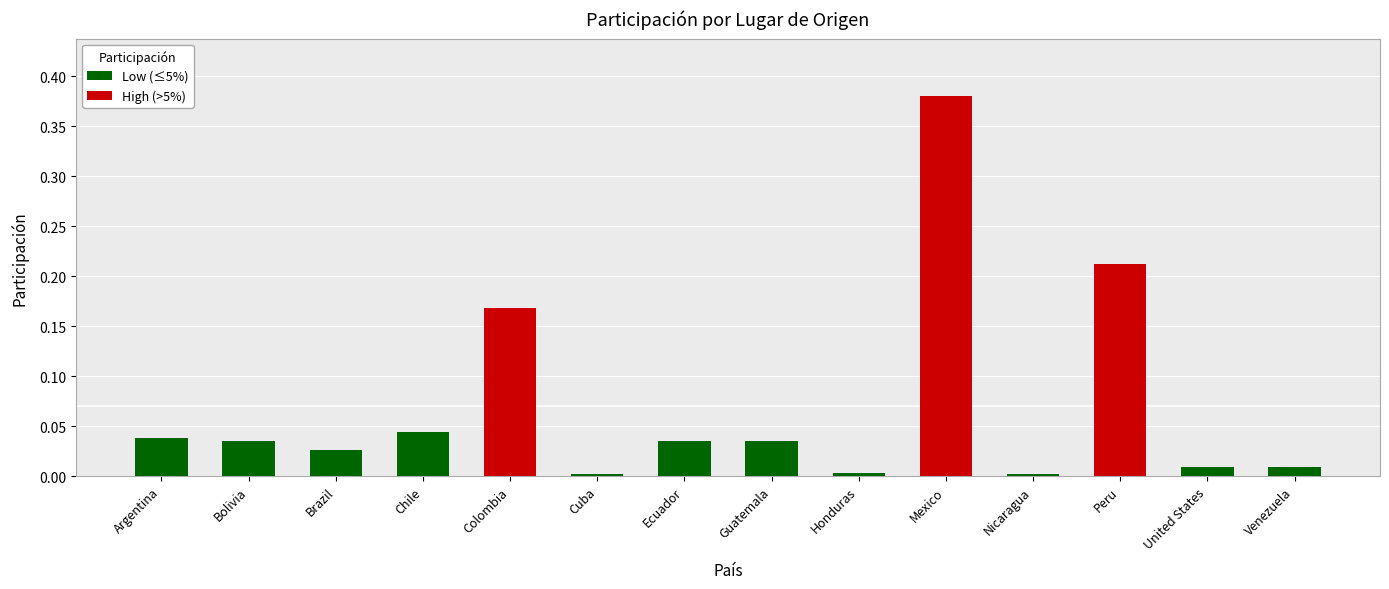

Is it true that the value at Bolivia is 0.0?

True